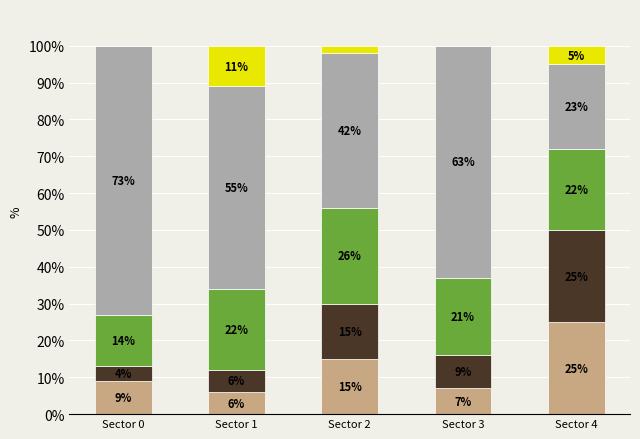

What is the total value across all series at Sector 2?

100